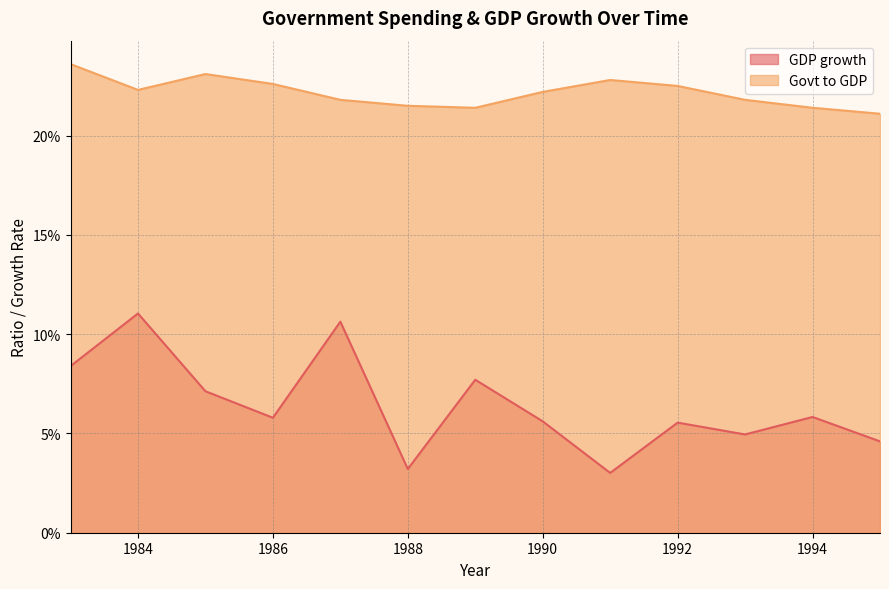

Reading right to left, extract all data points from this chart.

GDP growth: 0.0	0.1	0.0	0.1	0.0	0.1	0.1	0.0	0.1	0.1	0.1	0.1	0.1
Govt to GDP: 0.2	0.2	0.2	0.2	0.2	0.2	0.2	0.2	0.2	0.2	0.2	0.2	0.2